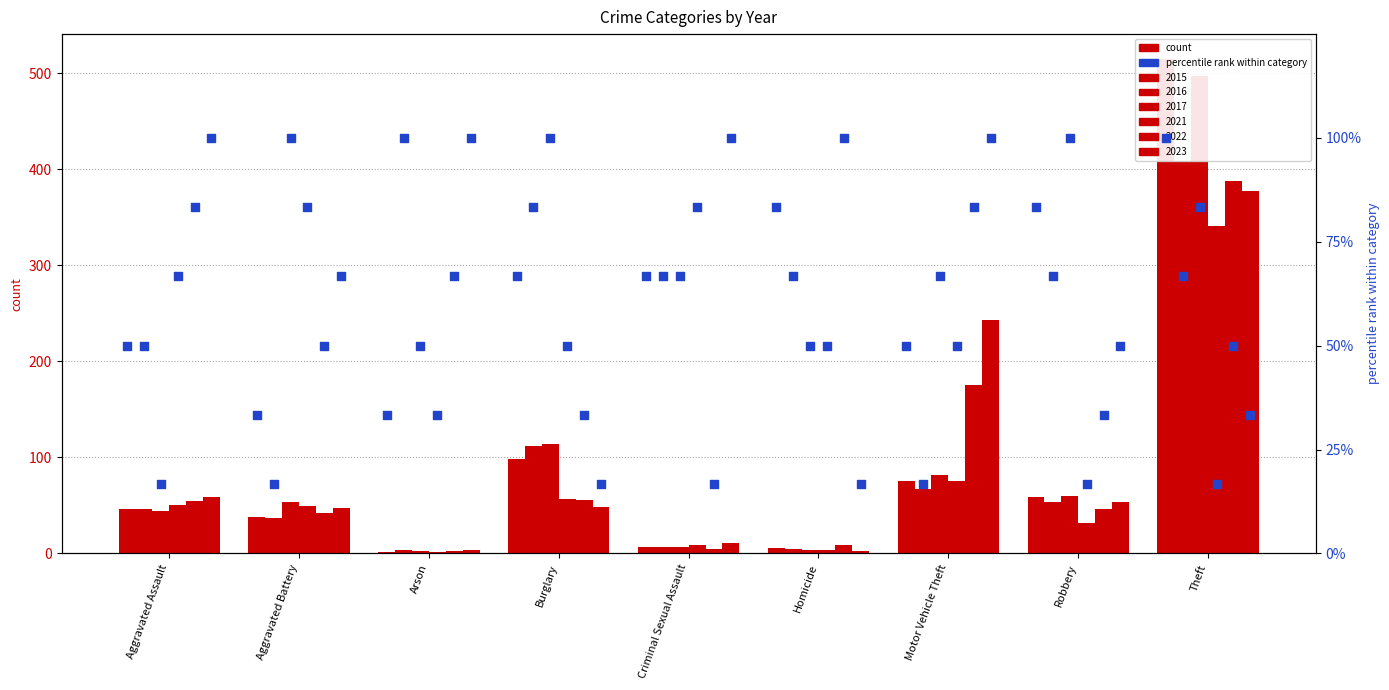

Between Aggravated Battery and Robbery, which is larger?

Robbery